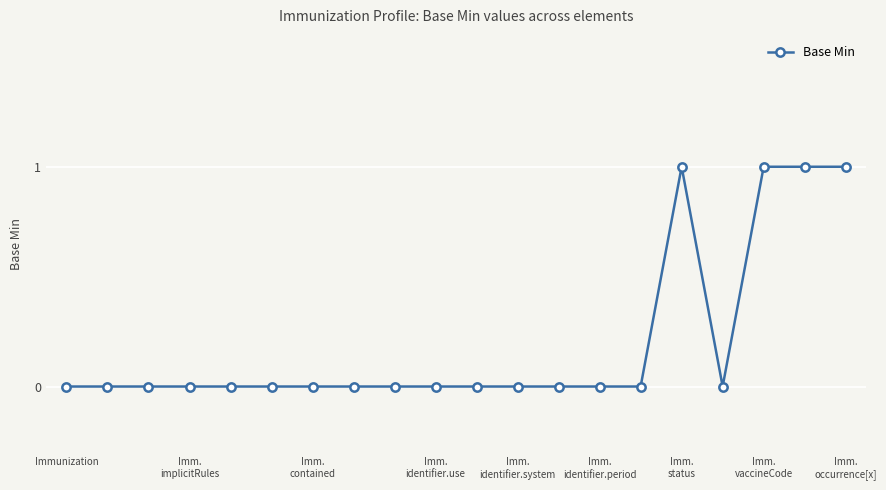

What is the sum of all values?

4